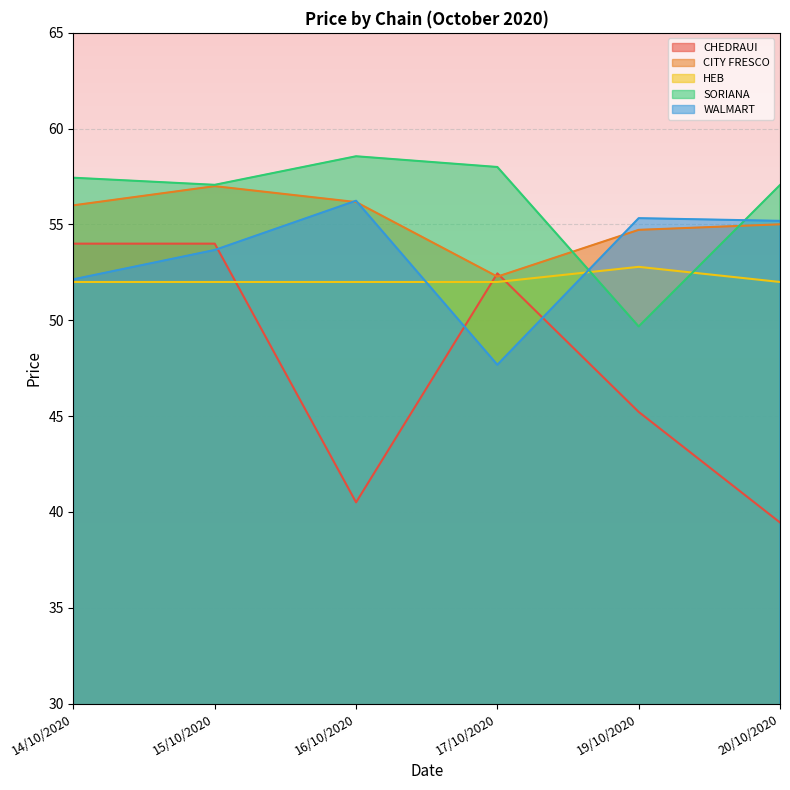

Reading left to right, extract all data points from this chart.

CHEDRAUI: 14/10/2020=54.0	15/10/2020=54.0	16/10/2020=40.5	17/10/2020=52.5	19/10/2020=45.2	20/10/2020=39.5
CITY FRESCO: 14/10/2020=56.0	15/10/2020=57.0	16/10/2020=56.2	17/10/2020=52.3	19/10/2020=54.7	20/10/2020=55.0
HEB: 14/10/2020=52.0	15/10/2020=52.0	16/10/2020=52.0	17/10/2020=52.0	19/10/2020=52.8	20/10/2020=52.0
SORIANA: 14/10/2020=57.4	15/10/2020=57.1	16/10/2020=58.6	17/10/2020=58.0	19/10/2020=49.7	20/10/2020=57.1
WALMART: 14/10/2020=52.1	15/10/2020=53.7	16/10/2020=56.2	17/10/2020=47.7	19/10/2020=55.3	20/10/2020=55.2